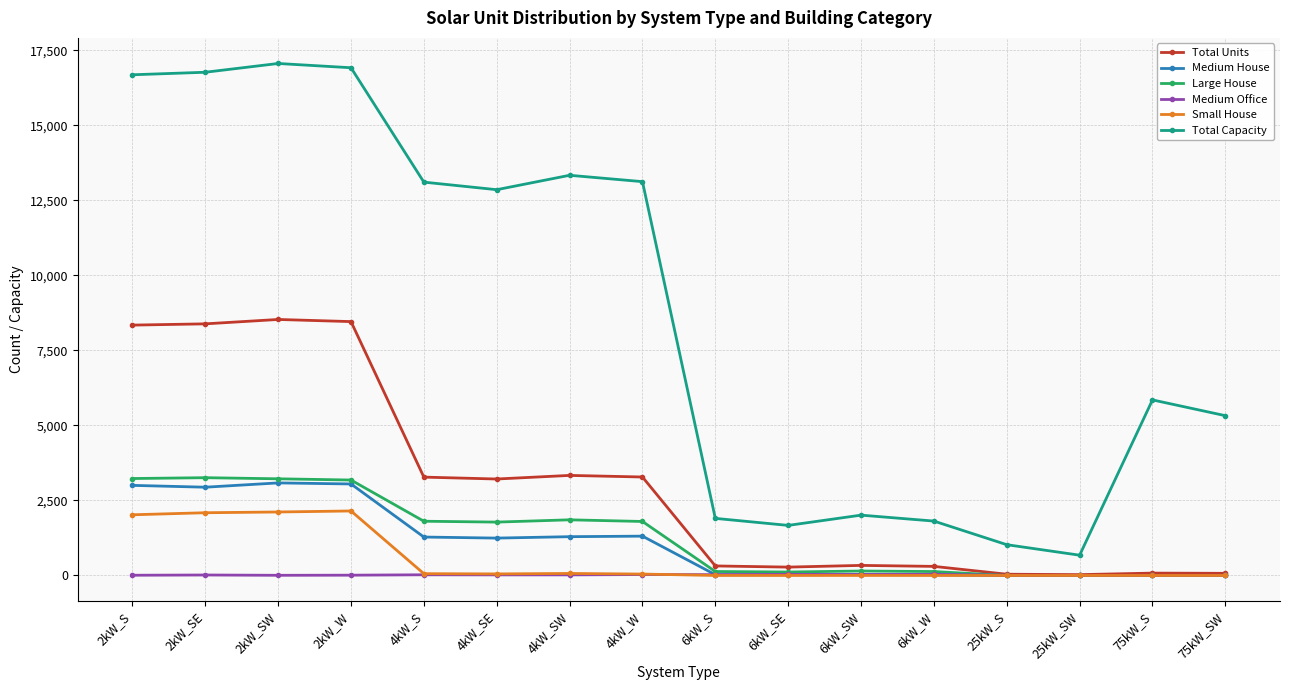

Is the value of Total Capacity at 6kW_SE greater than the value of Total Units at 6kW_W?

Yes